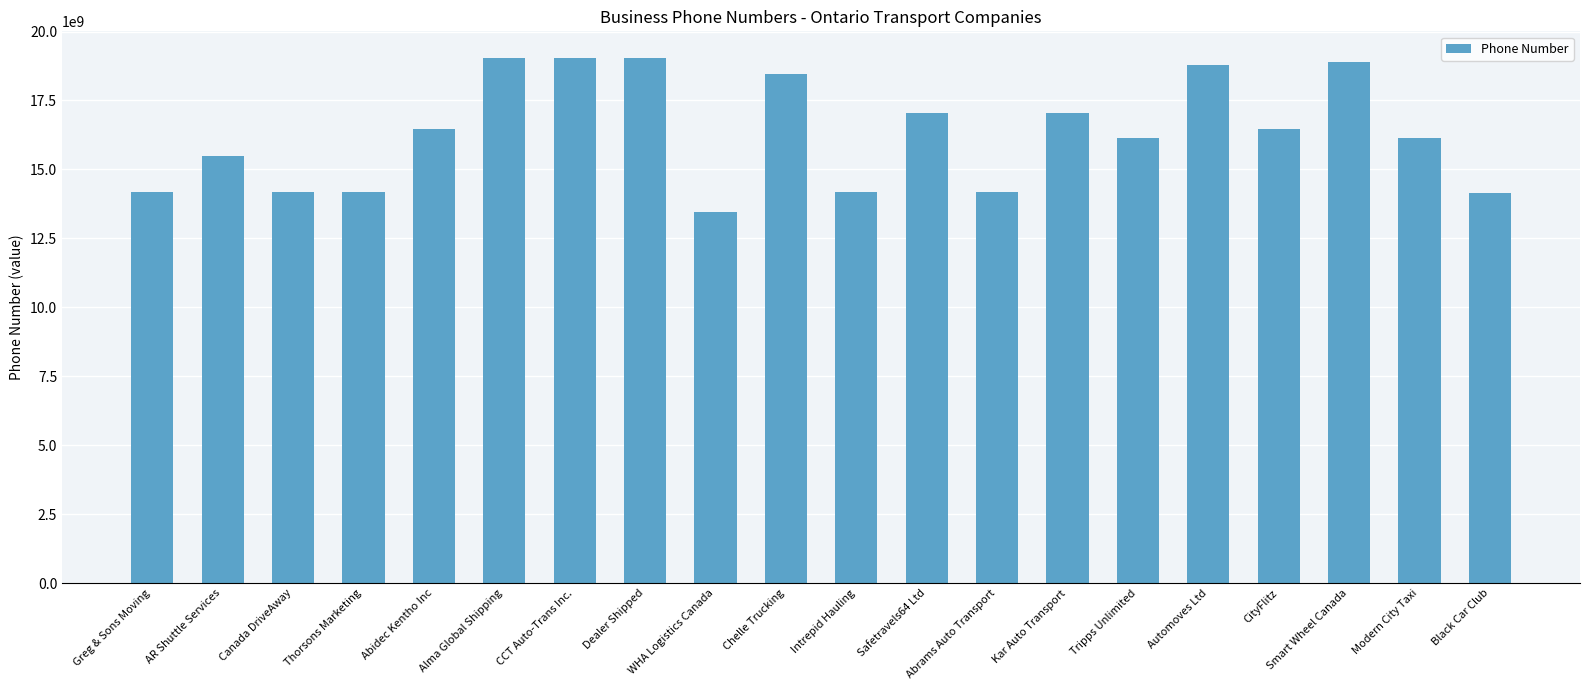

How many data points does each series have?

20